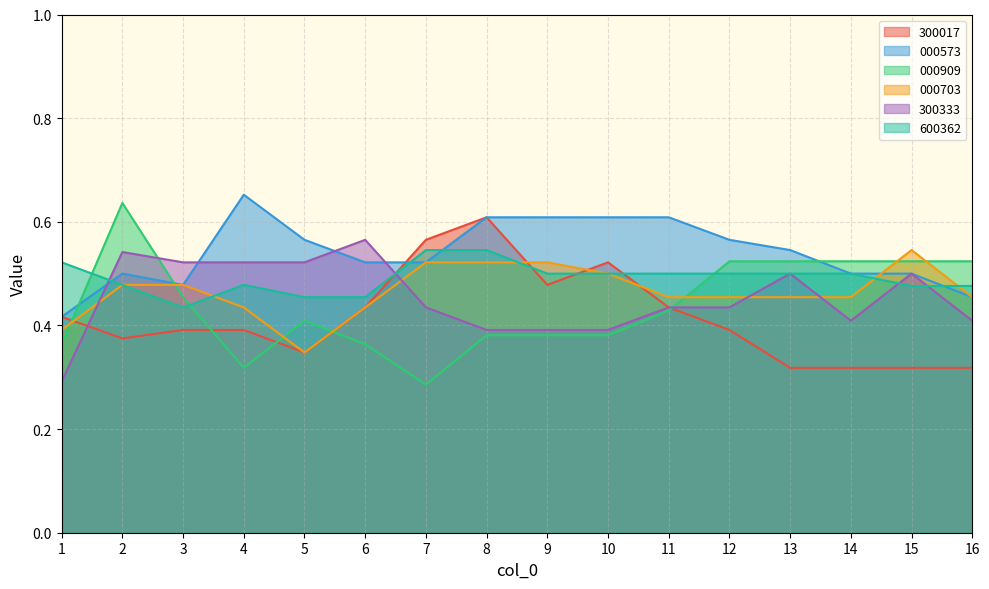

After their last crossing, which series has the higher values: 000573 or 000909?

000909